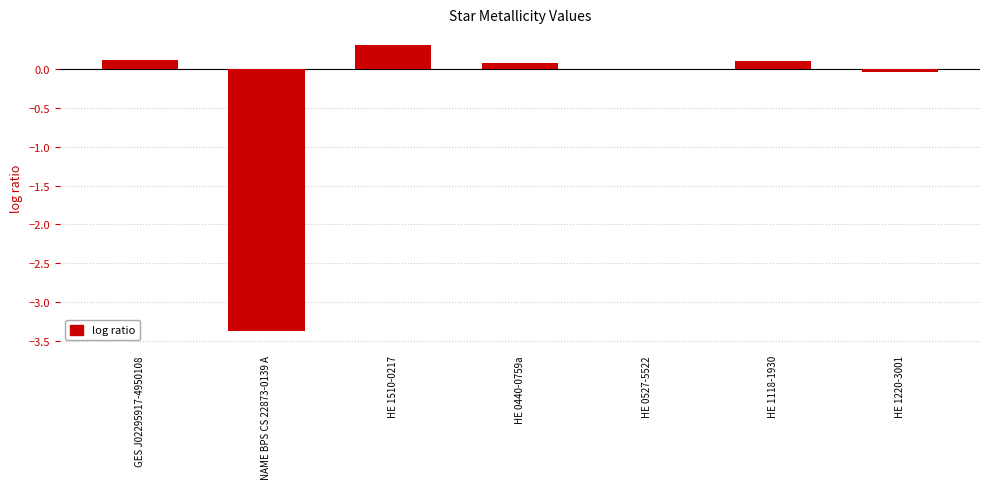

Are the bars horizontal?

No